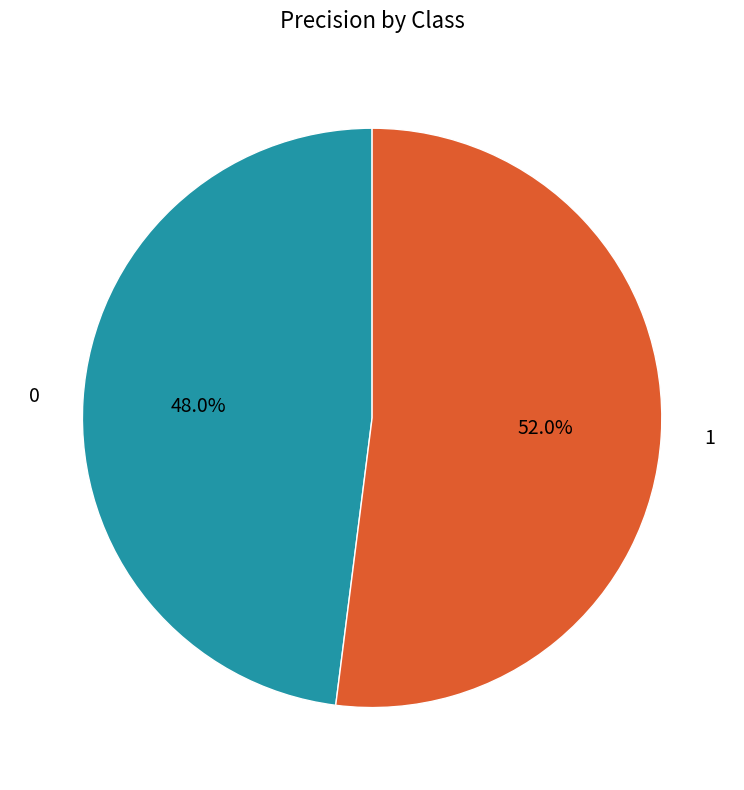

True or false: 0 accounts for 48% of the total.

True